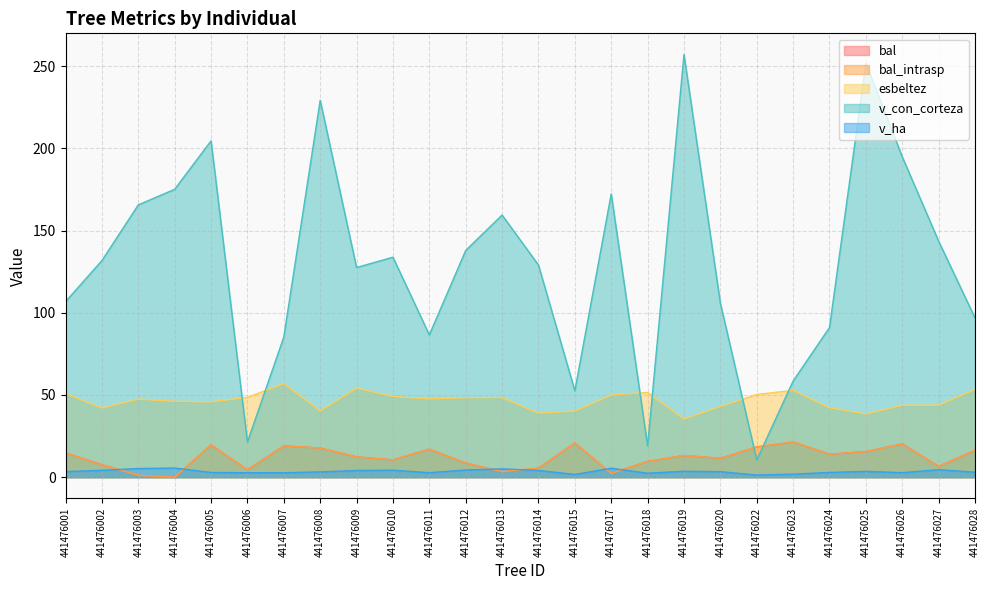

Which label corresponds to the smallest value in the chart?

441476004